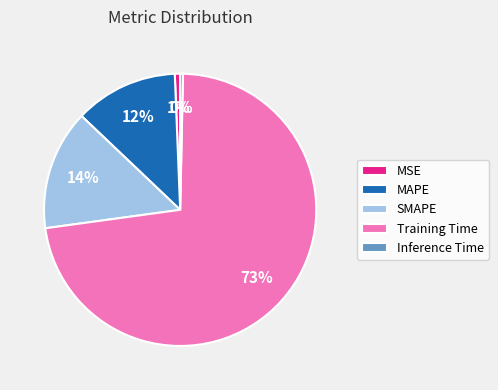

Which category has the biggest portion of the pie?

Training Time